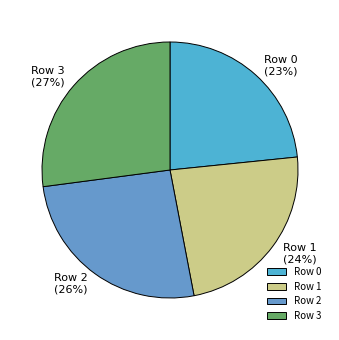

The Row 2 slice represents 36% of the pie. True or false?

False